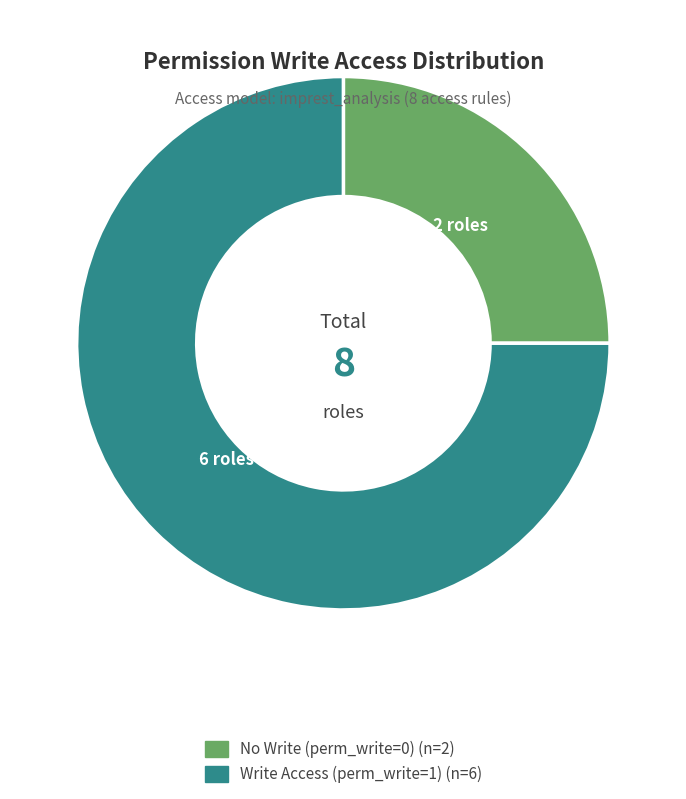

Does any single category account for the majority?

Yes